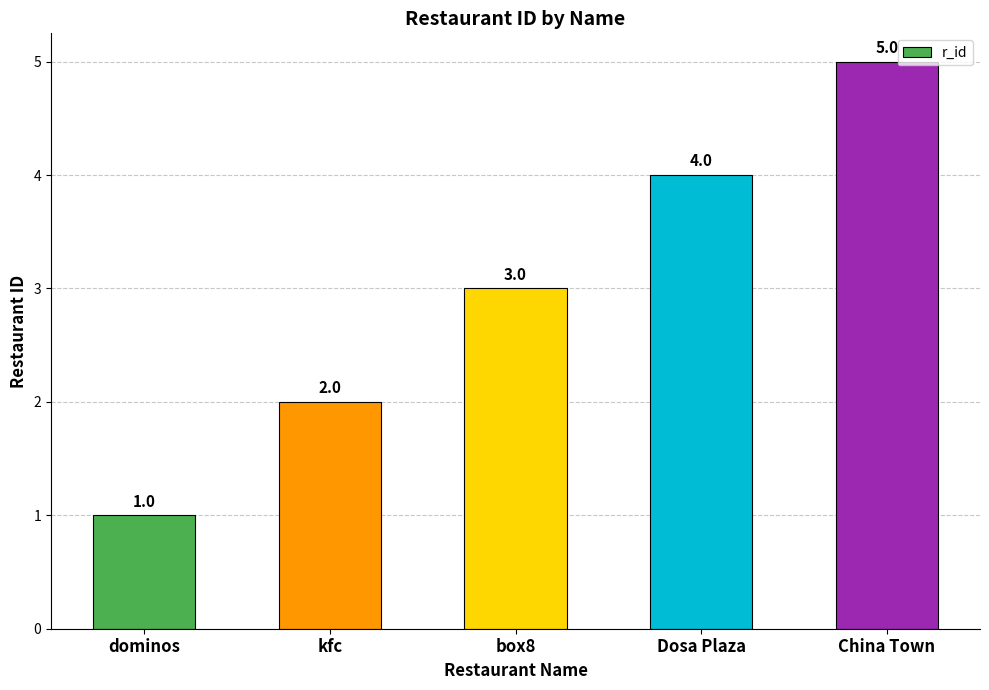

How many series are shown in this chart?

1